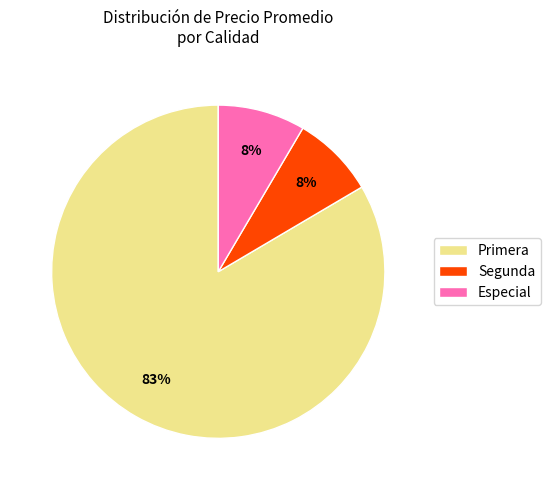

Does Primera account for over 50% of the chart?

Yes